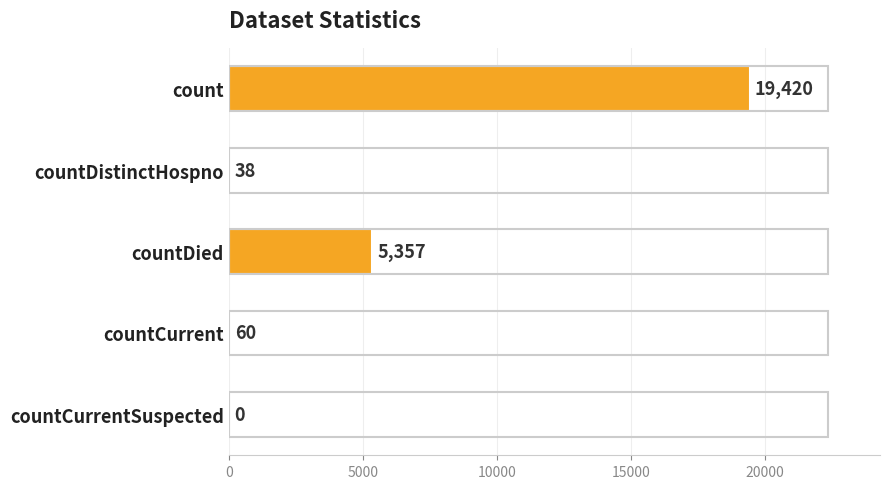

What is the sum of the values at count and countDied?

24777